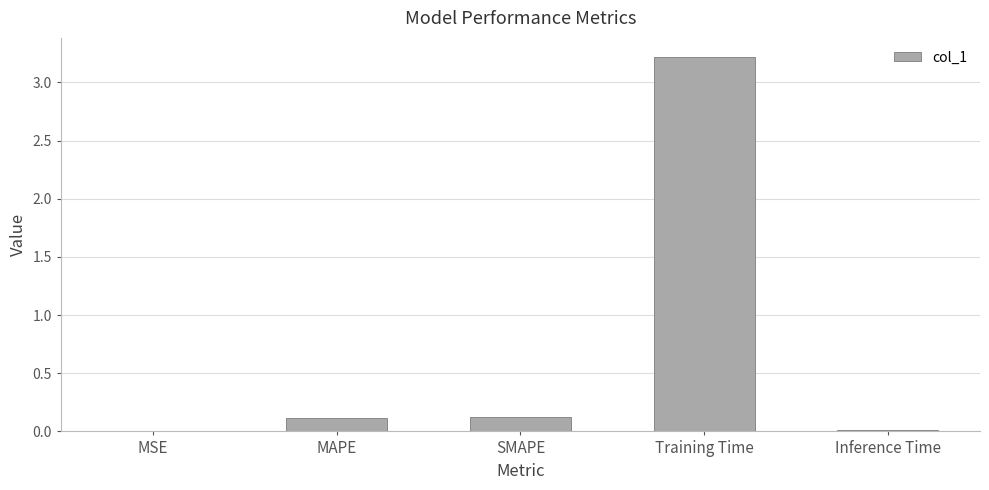

What is the sum of all values?

3.5